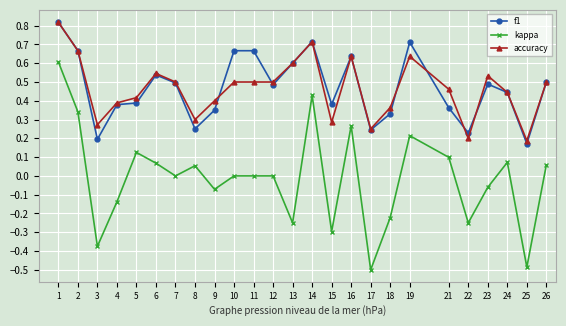

What is the total value across all series at 12?

1.0